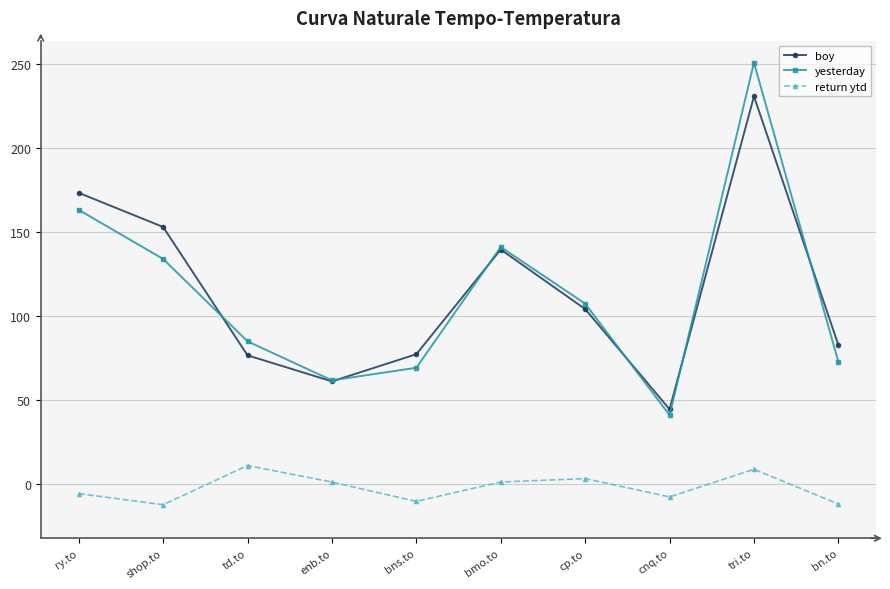

How many categories are shown in the chart?

10